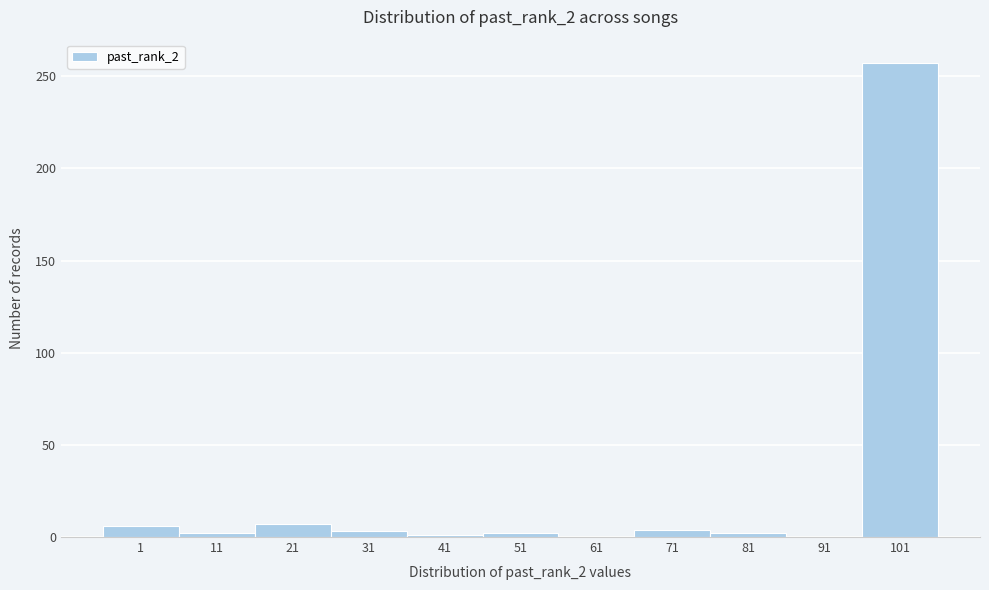

What is the sum of the values at 61 and 21?

7